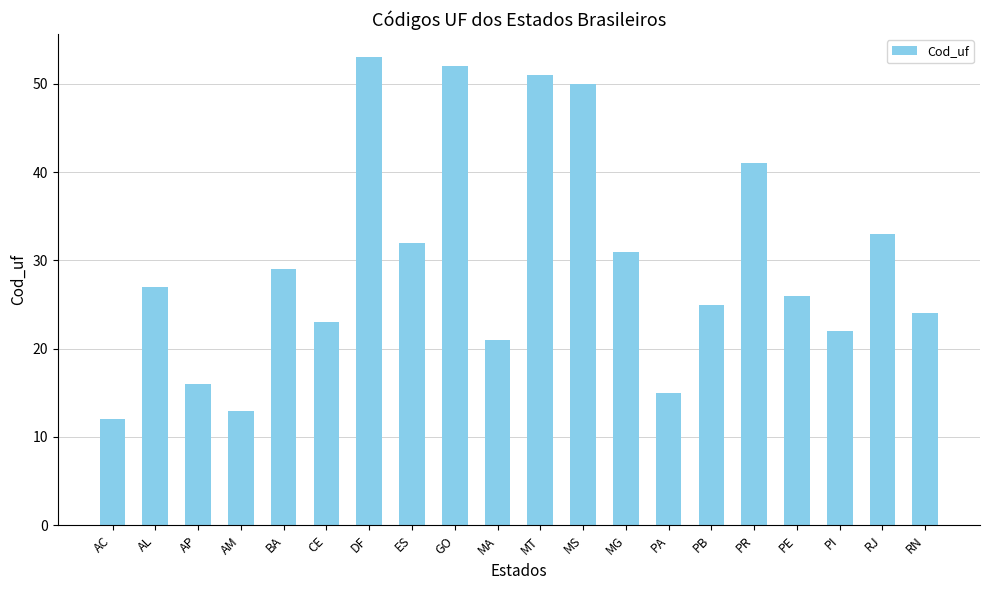

What is the average value?

30